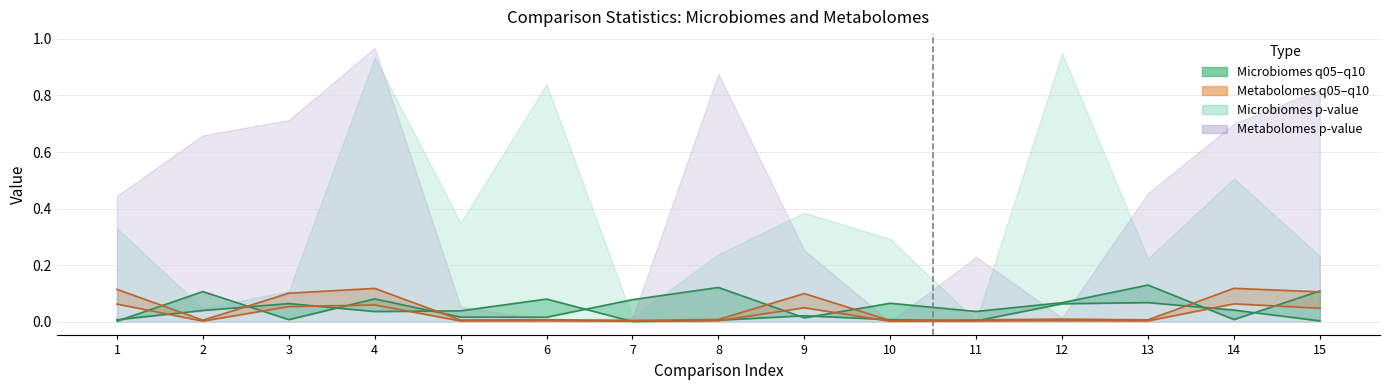

What is the value of the Metabolomes_q10 point at the 14th from the left?

0.1